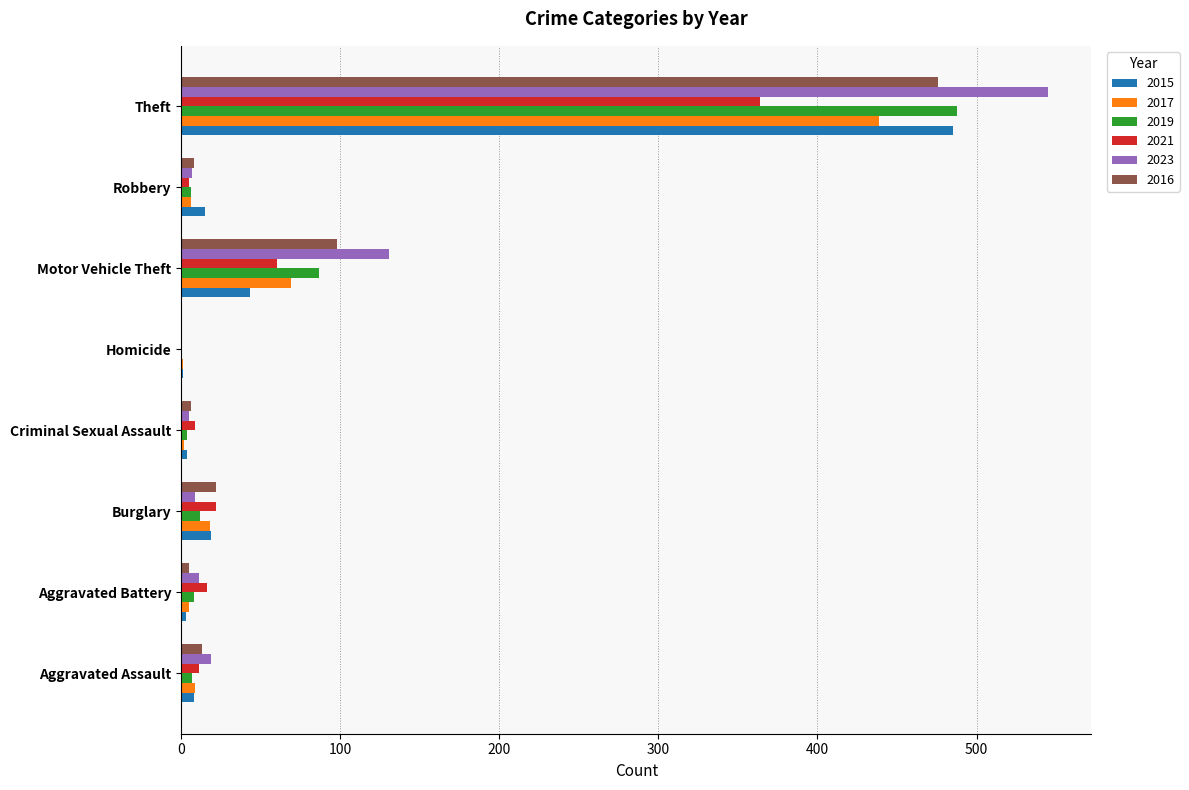

At which category is the sum across all series the highest?

Theft